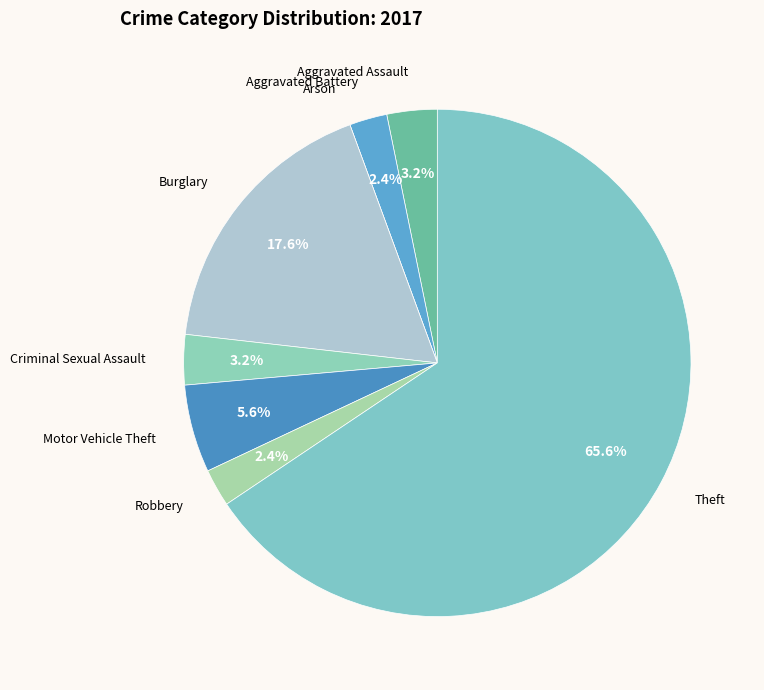

Does Theft represent more than half of the total?

Yes